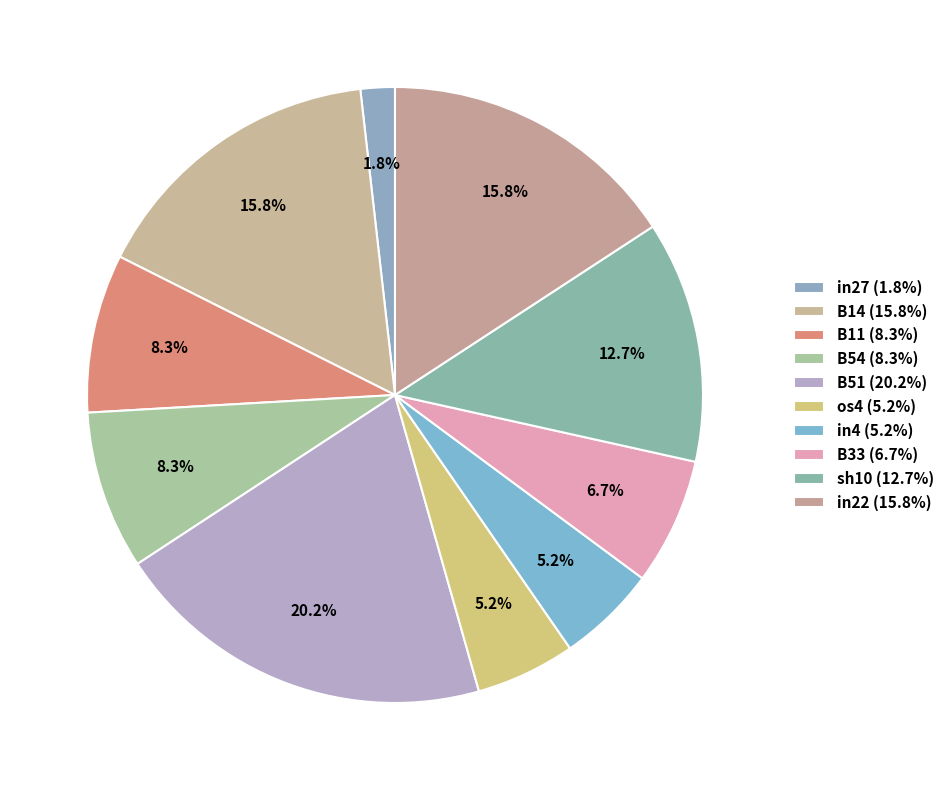

Is it true that B14 is 28% of the pie?

False